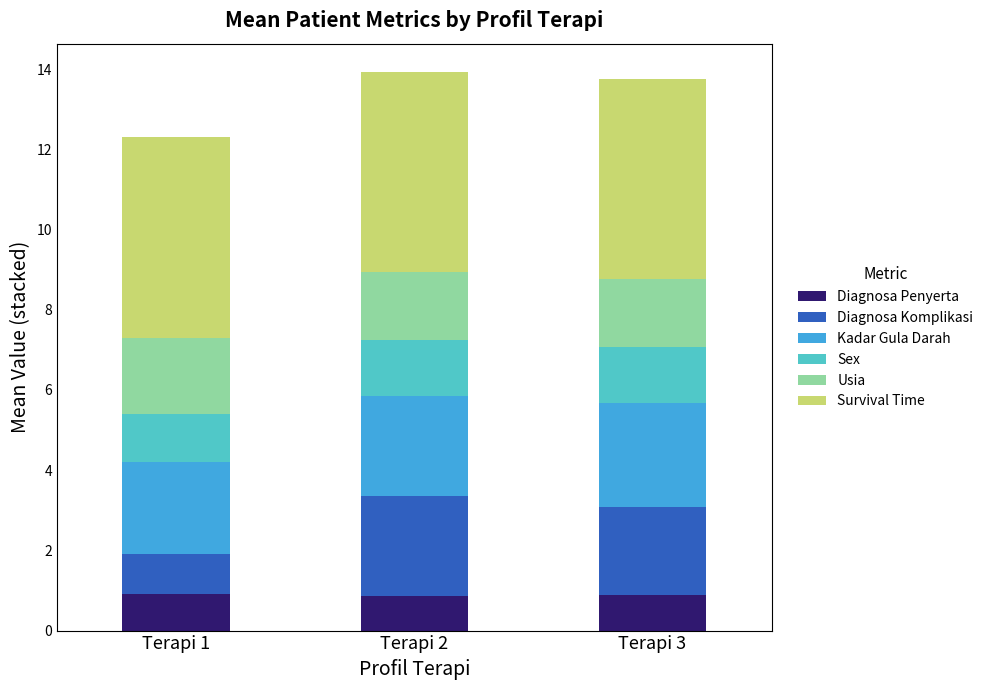

What is the total value across all series at Terapi 1?

12.3